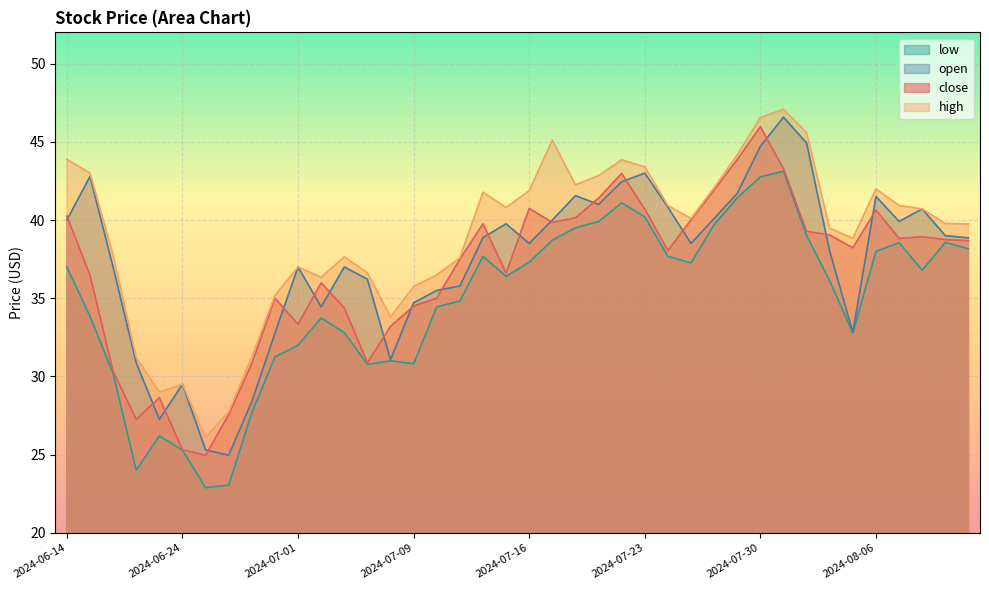

The value of close at 2024-07-11 is 37.5. True or false?

True